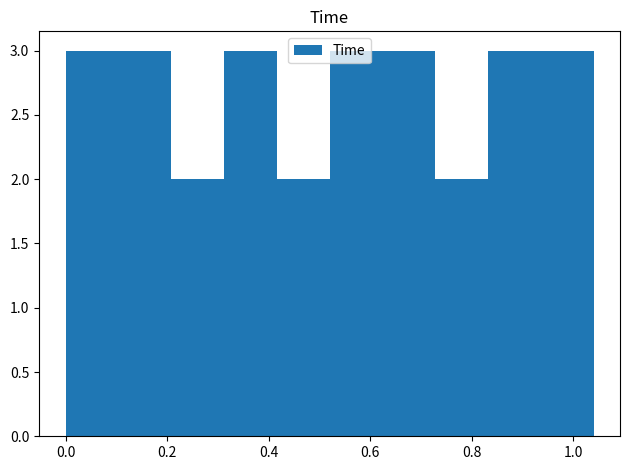

How tall is the bar that spans 0.936 to 1.040 on the x-axis? Neither the bar edges nor the heights are printed on the chart, so give them approximately, as read against the axes.

3